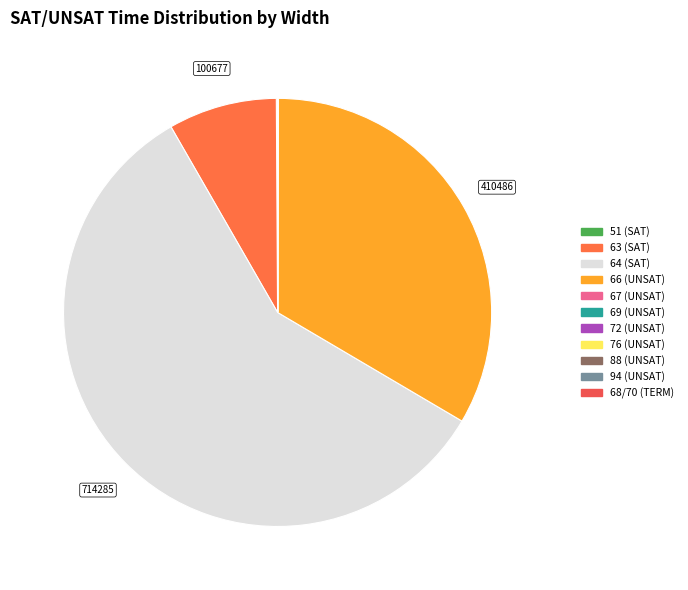

Rank the categories by value from highest to lowest.

64 (SAT), 66 (UNSAT), 63 (SAT), 51 (SAT), 88 (UNSAT), 67 (UNSAT), 69 (UNSAT), 76 (UNSAT), 94 (UNSAT), 68/70 (TERM), 72 (UNSAT)